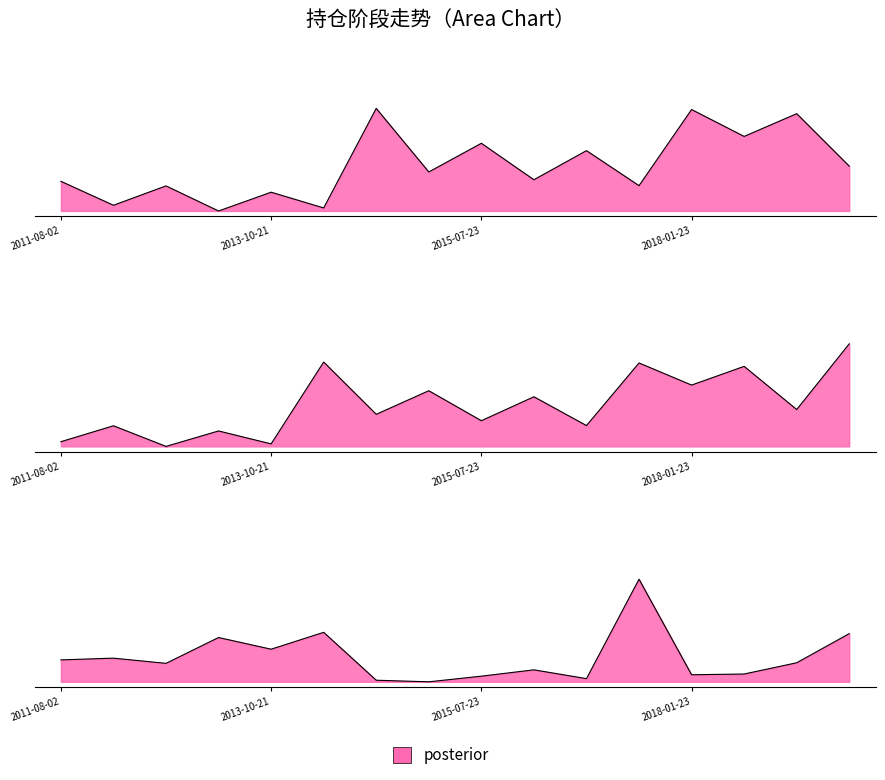

Between 2011-08-02 and 2018-03-28, which series saw the biggest shift?

结束